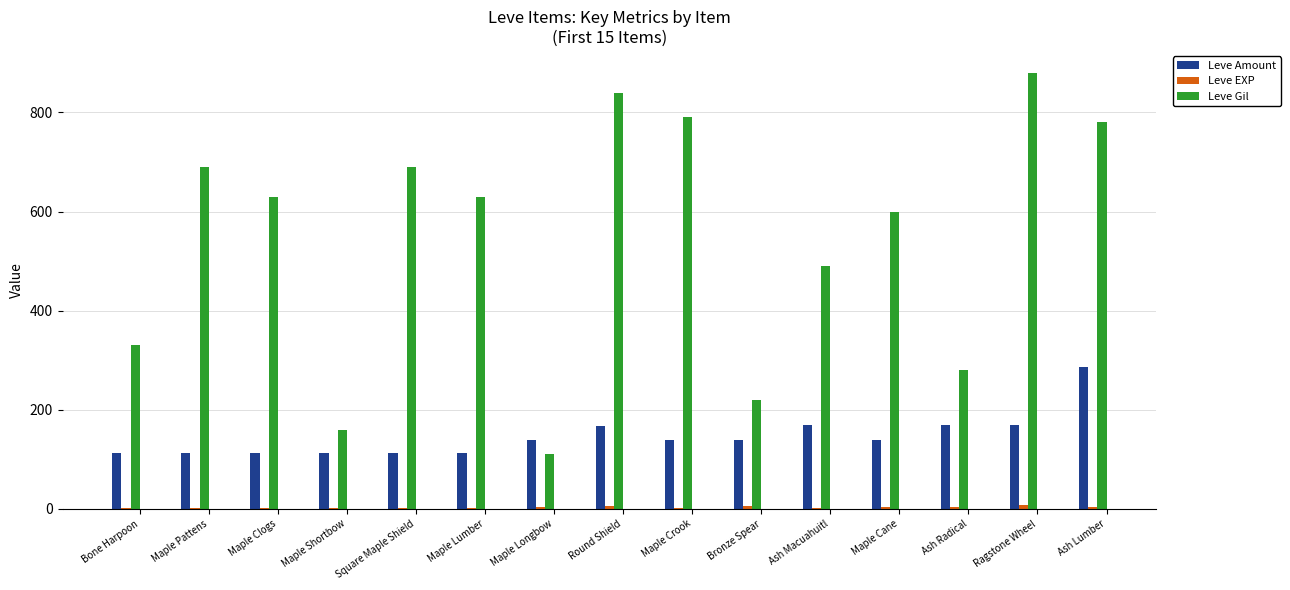

The Leve Gil series shows 426 at Maple Crook. True or false?

False